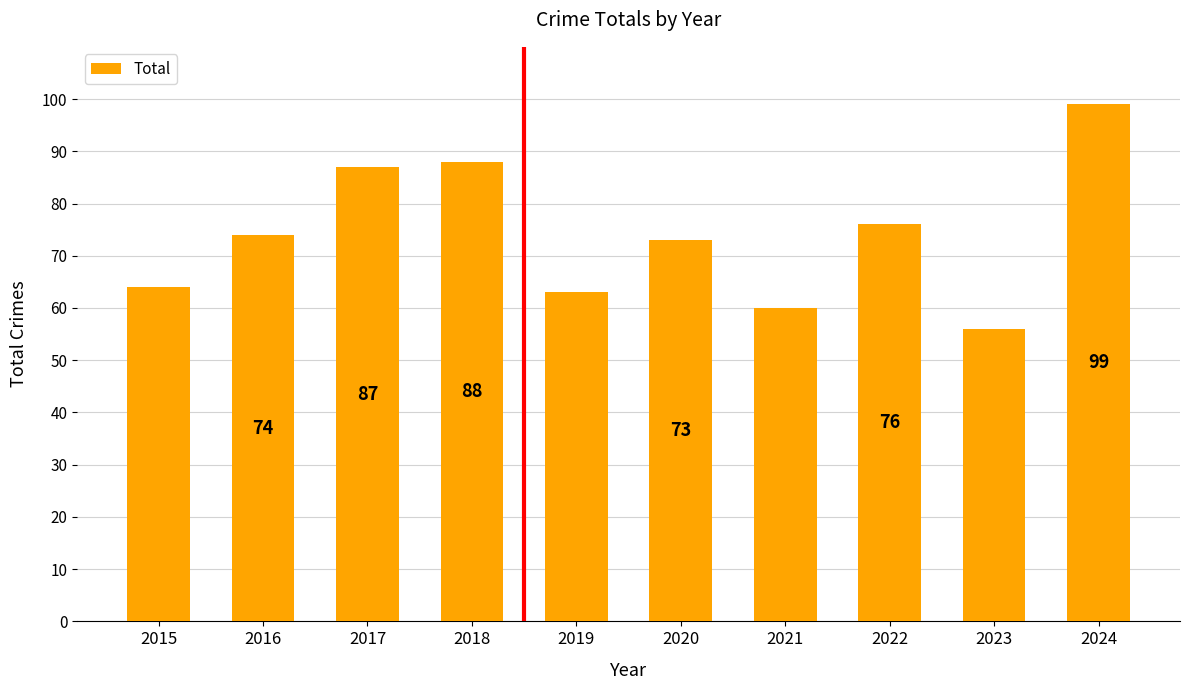

At which label is the value closest to 77?

2022